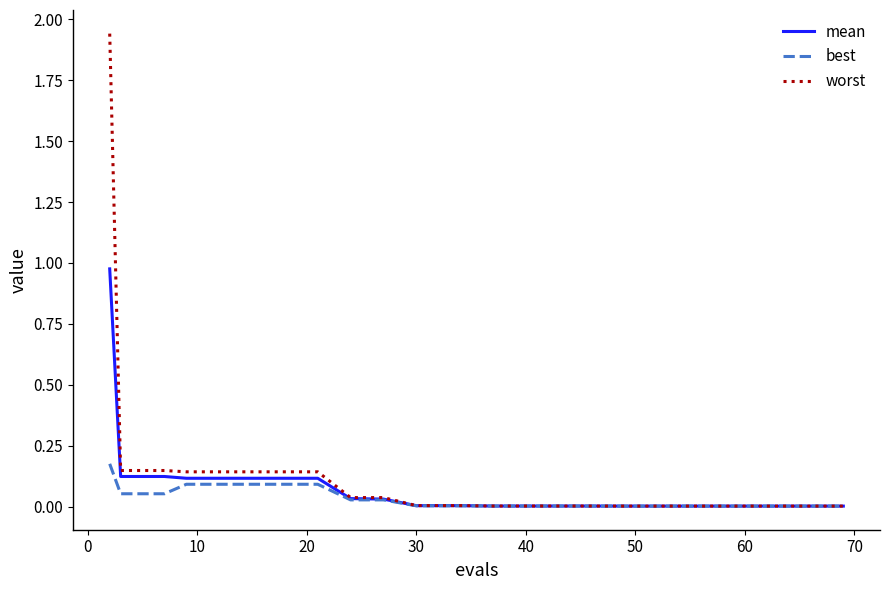

Rank the series by their average value, from lowest to highest.

best, mean, worst